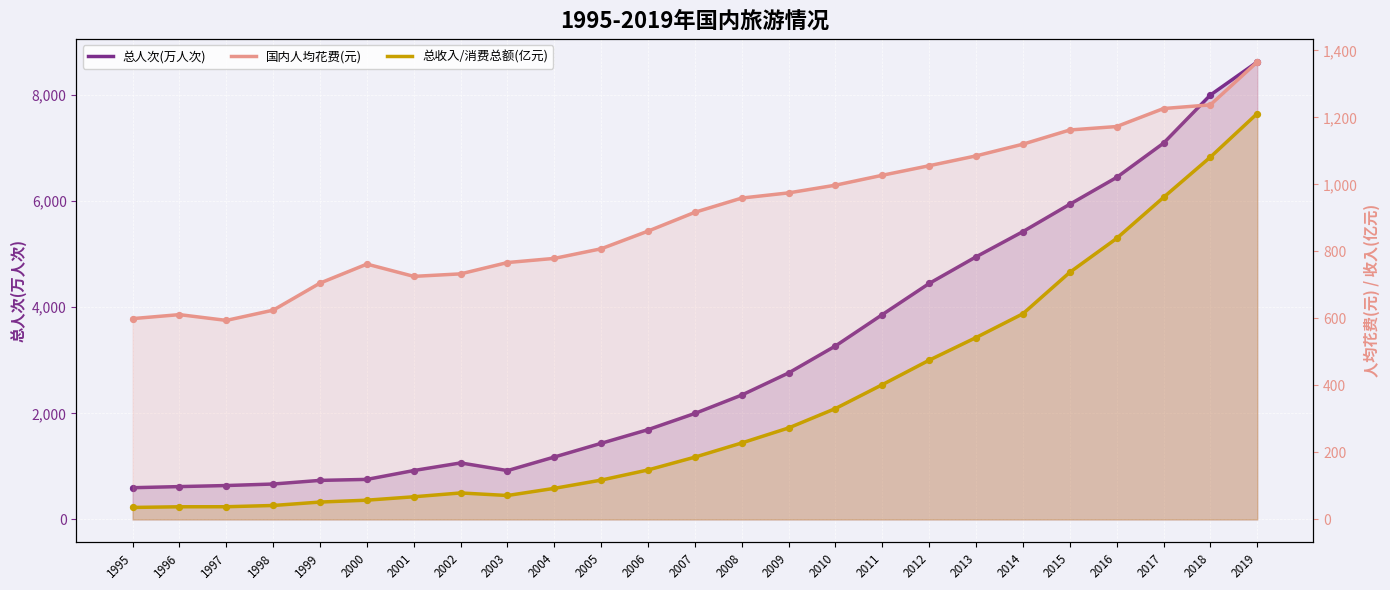

At which category is the sum across all series the highest?

2019